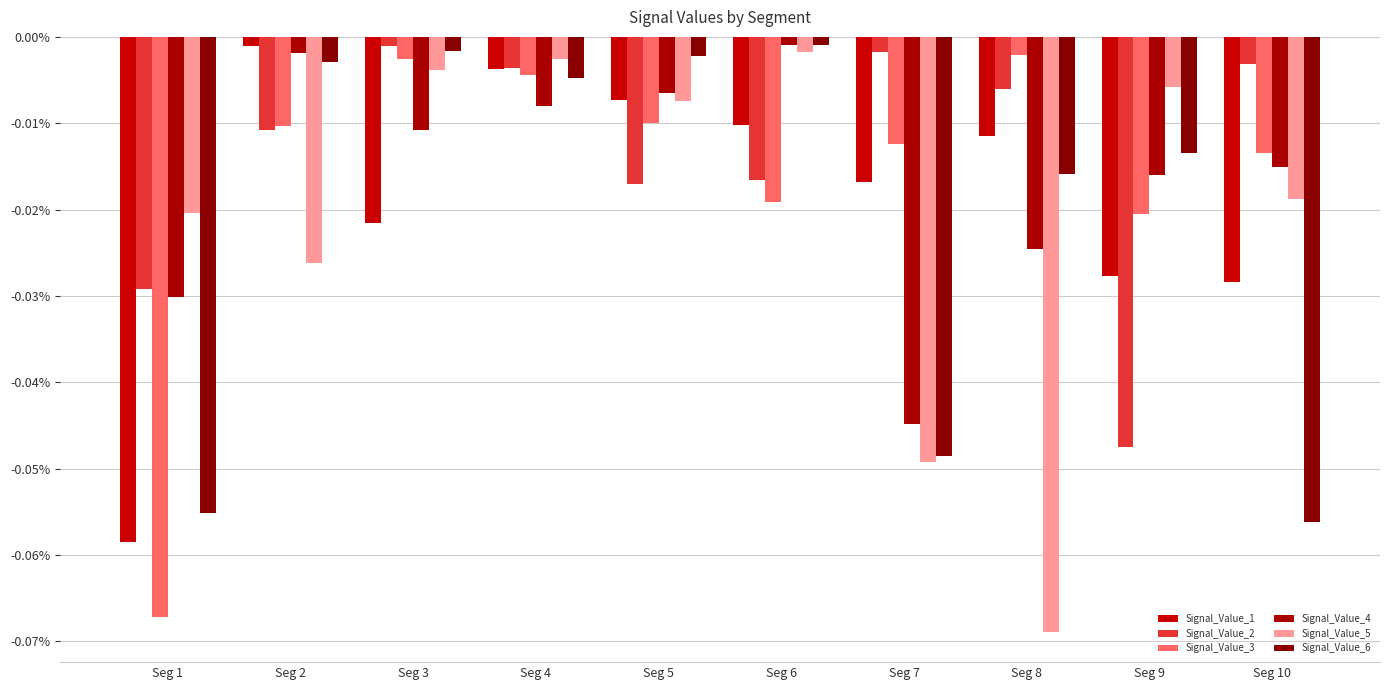

Are the bars horizontal?

No